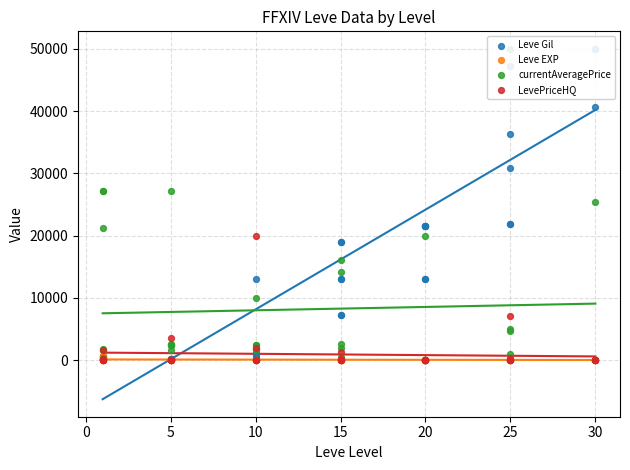

What are all the series names shown in the legend?

Leve Gil, Leve EXP, currentAveragePrice, LevePriceHQ